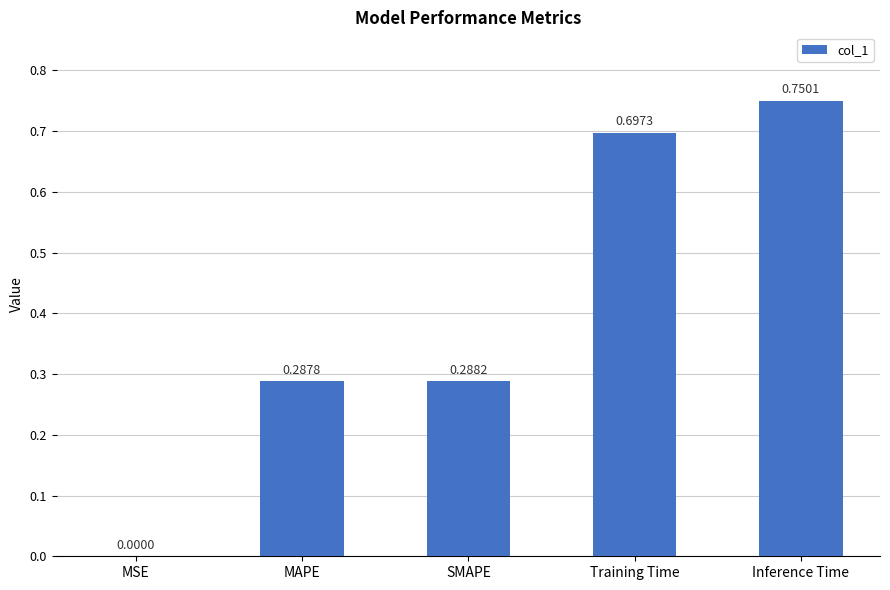

Which label corresponds to the largest value in the chart?

Inference Time